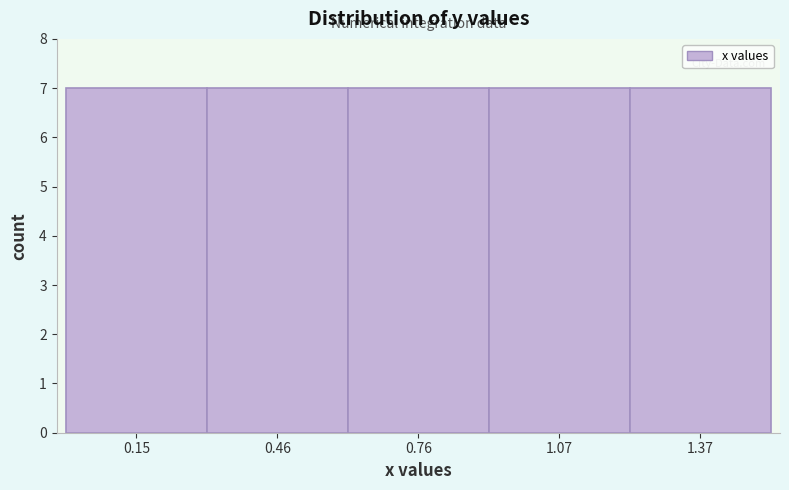

Reading left to right, list every bar in this chart as the range it spans on the x-axis followed by its height. Neither the bar edges nor the heights are printed on the chart, so give them approximately, as read against the axes.

0.00 to 0.30: 7
0.30 to 0.60: 7
0.60 to 0.90: 7
0.90 to 1.20: 7
1.20 to 1.55: 7